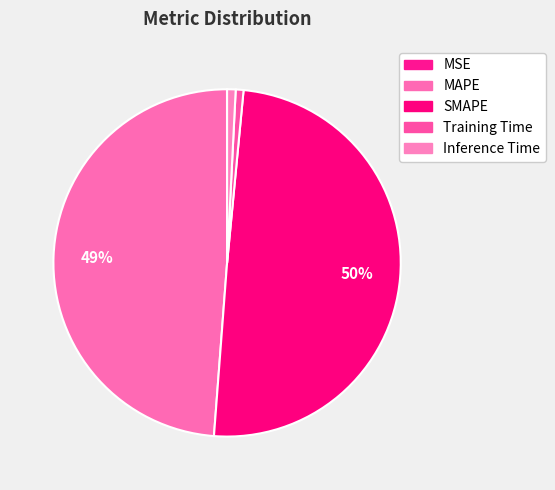

What is the change in value from MSE to Inference Time?

+0.1